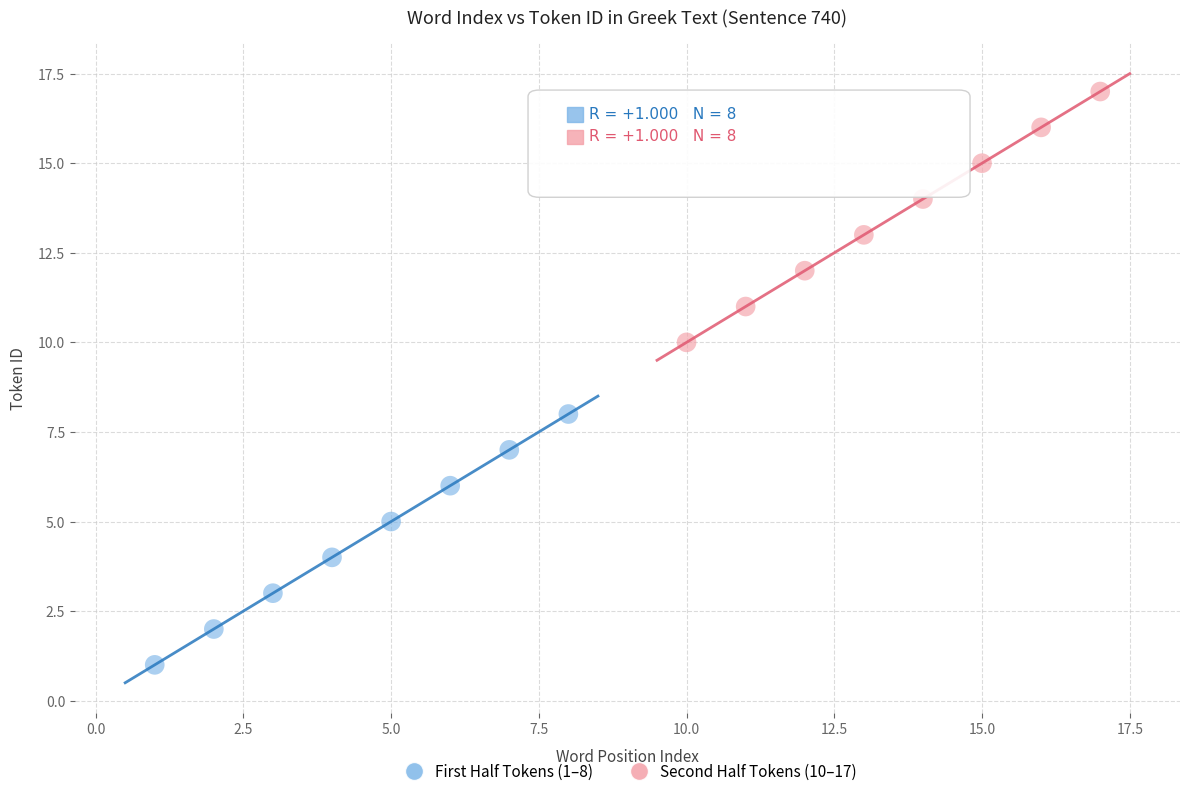

Which series reaches the maximum Y coordinate?

Second Half Tokens (10–17)